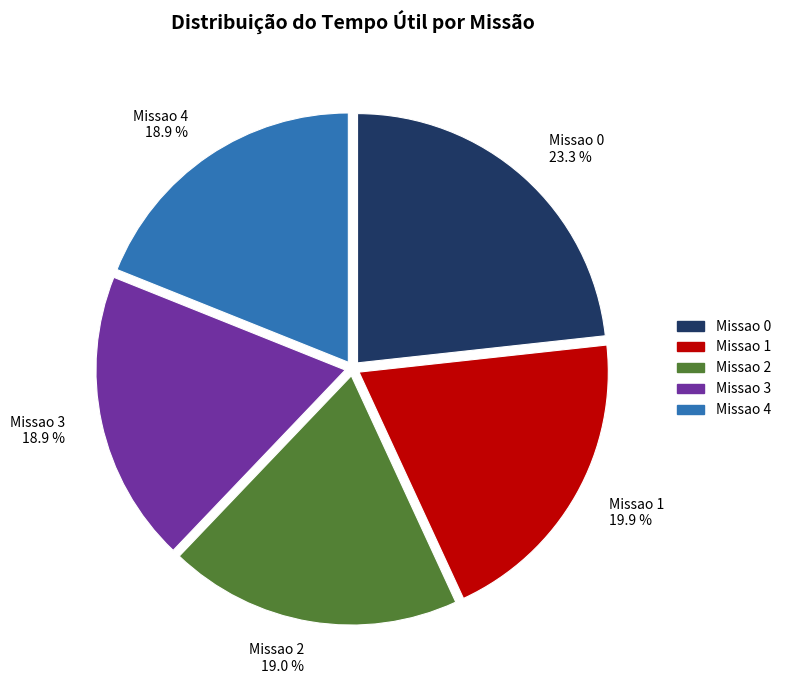

The Missao 1 slice represents 20% of the pie. True or false?

True